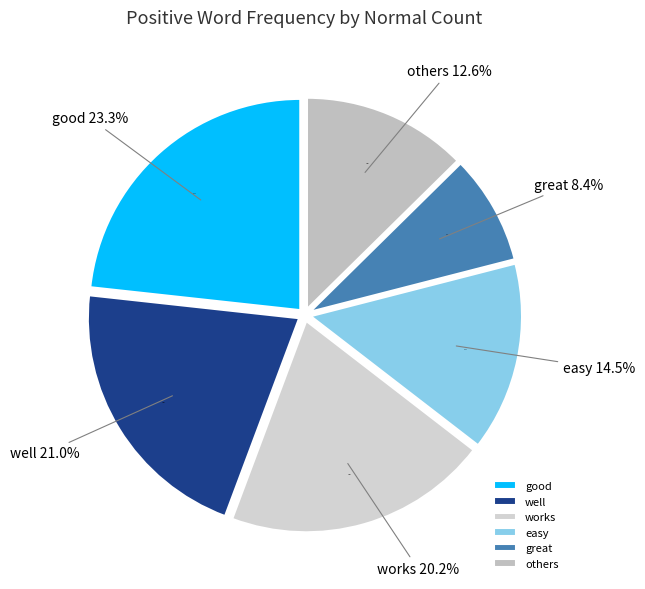

Which slice is the largest?

good